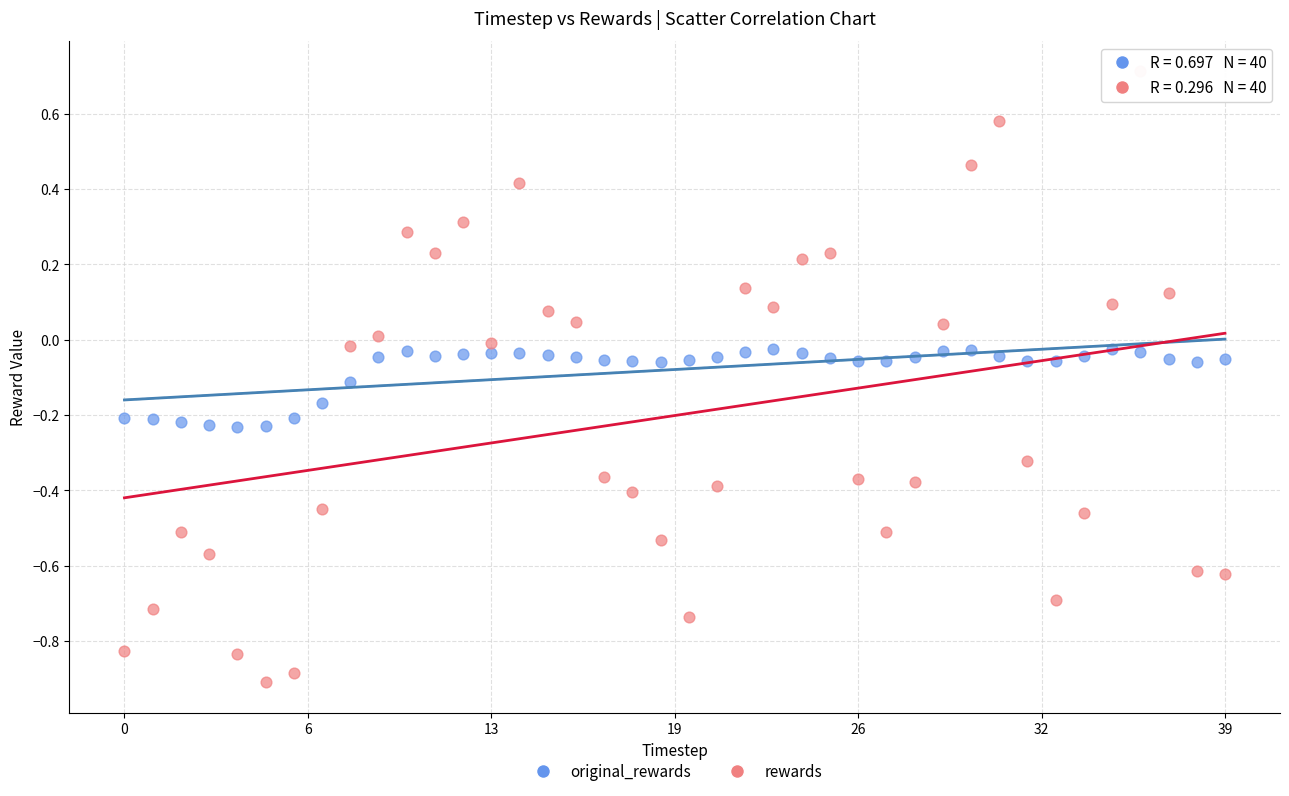

Which series contains the lowest Y value?

rewards